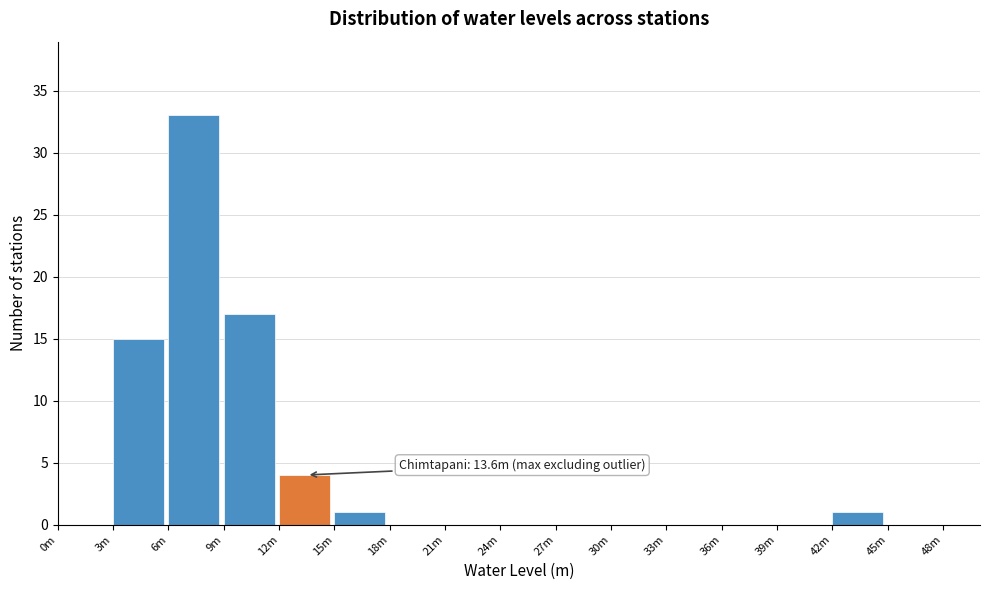

Reading left to right, extract all data points from this chart.

0m=0	3m=15	6m=33	9m=17	12m=4	15m=1	18m=0	21m=0	24m=0	27m=0	30m=0	33m=0	36m=0	39m=0	42m=1	45m=0	48m=0